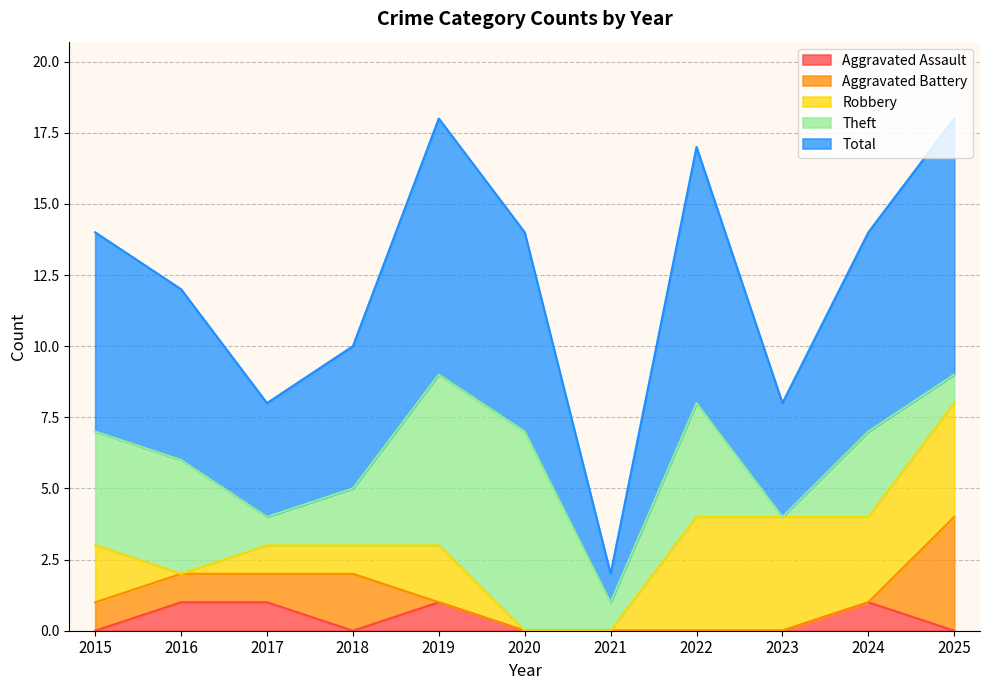

Which series has the largest total across all categories?

Total